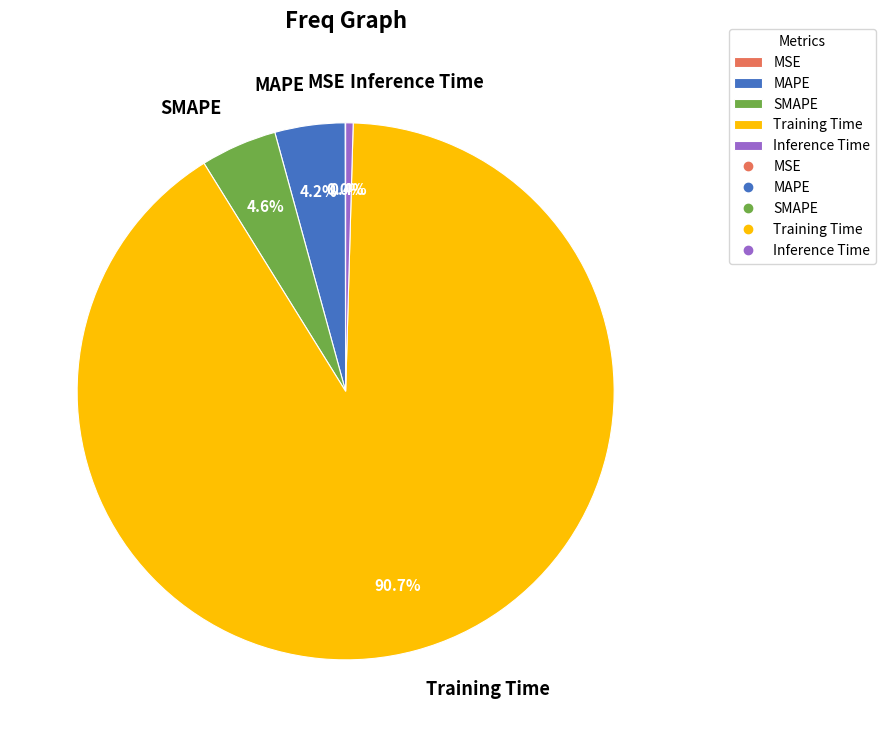

What percentage is the MAPE slice, to the nearest percent?

4%